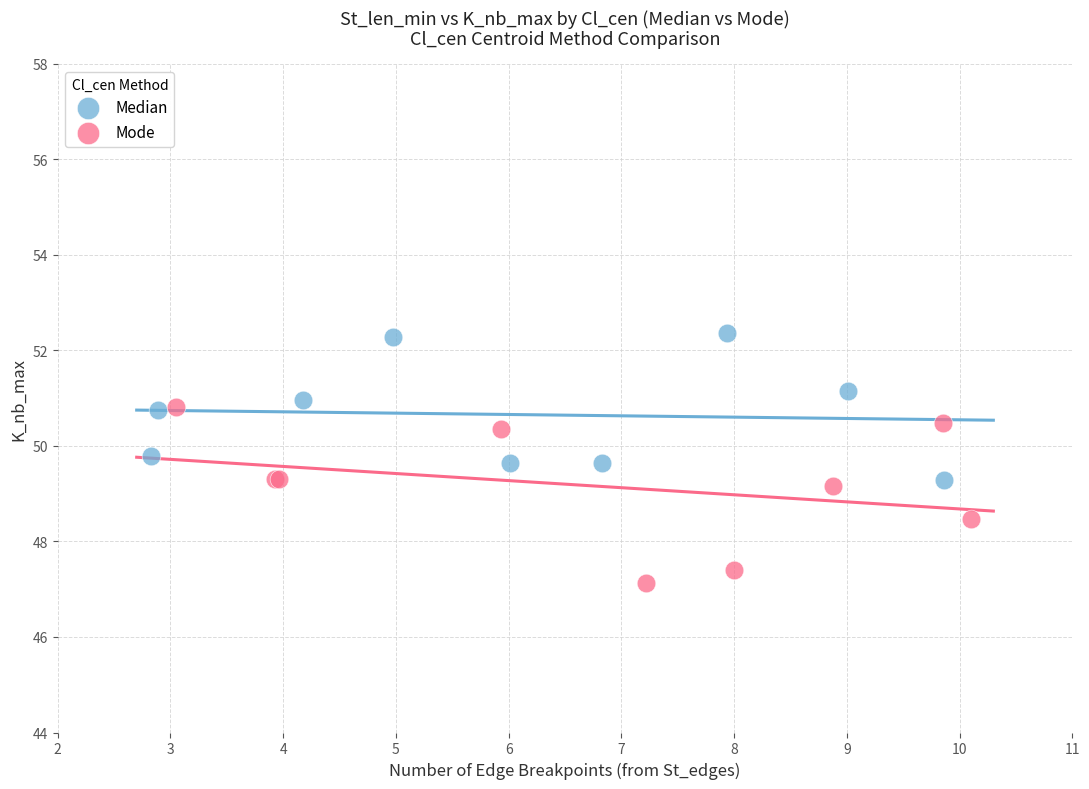

What are all the series names shown in the legend?

Median, Mode